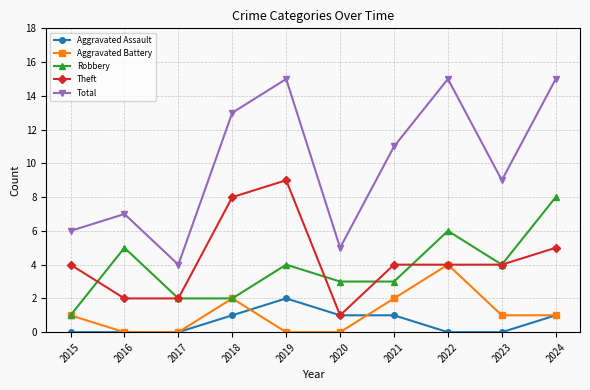

The value of Aggravated Battery at 2024 is 1. True or false?

True